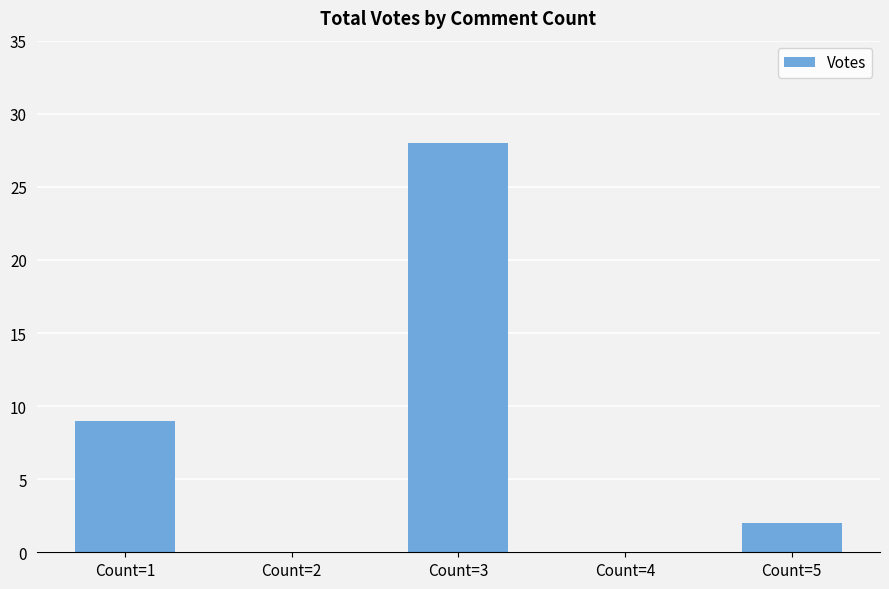

How many distinct data groups are displayed?

1